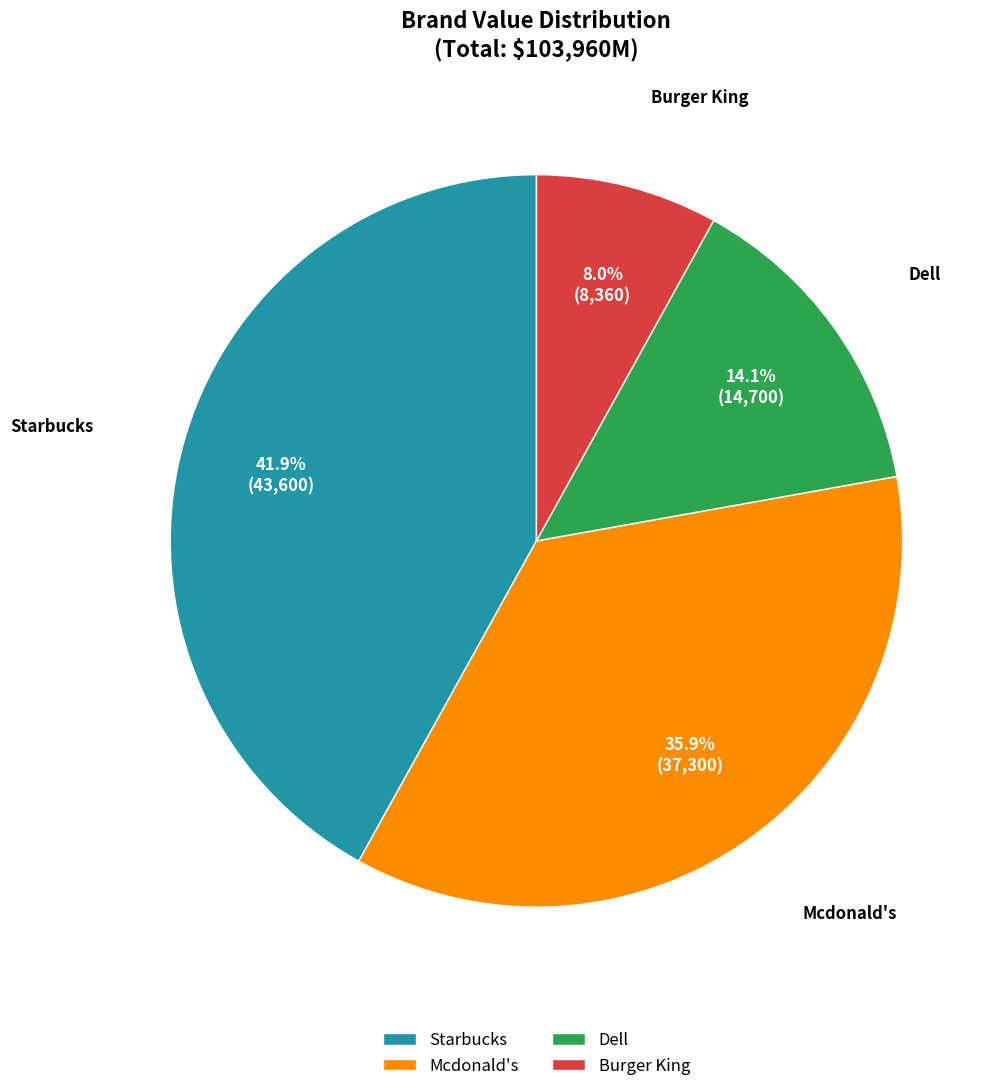

Rank the categories by value from lowest to highest.

Burger King, Dell, Mcdonald's, Starbucks